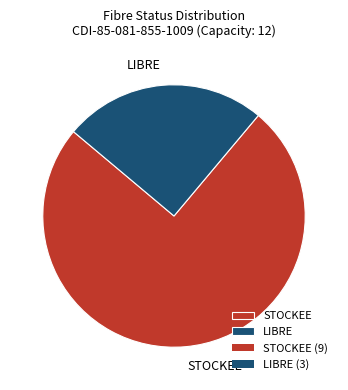

Rank the categories by value from highest to lowest.

STOCKEE, LIBRE